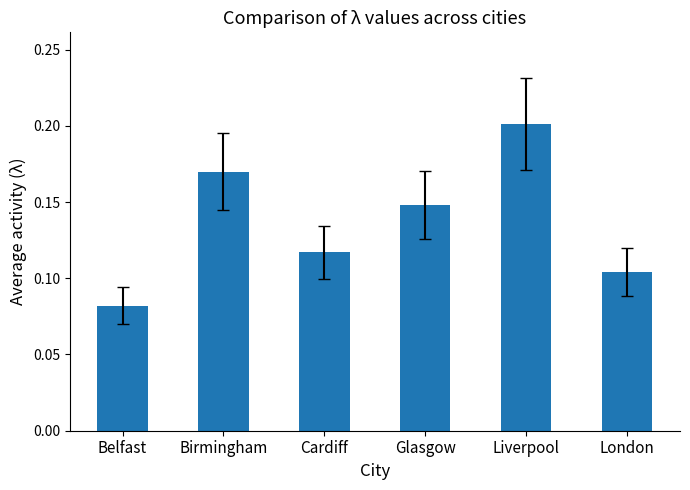

What is the label of the 2nd bar from the right?

Liverpool